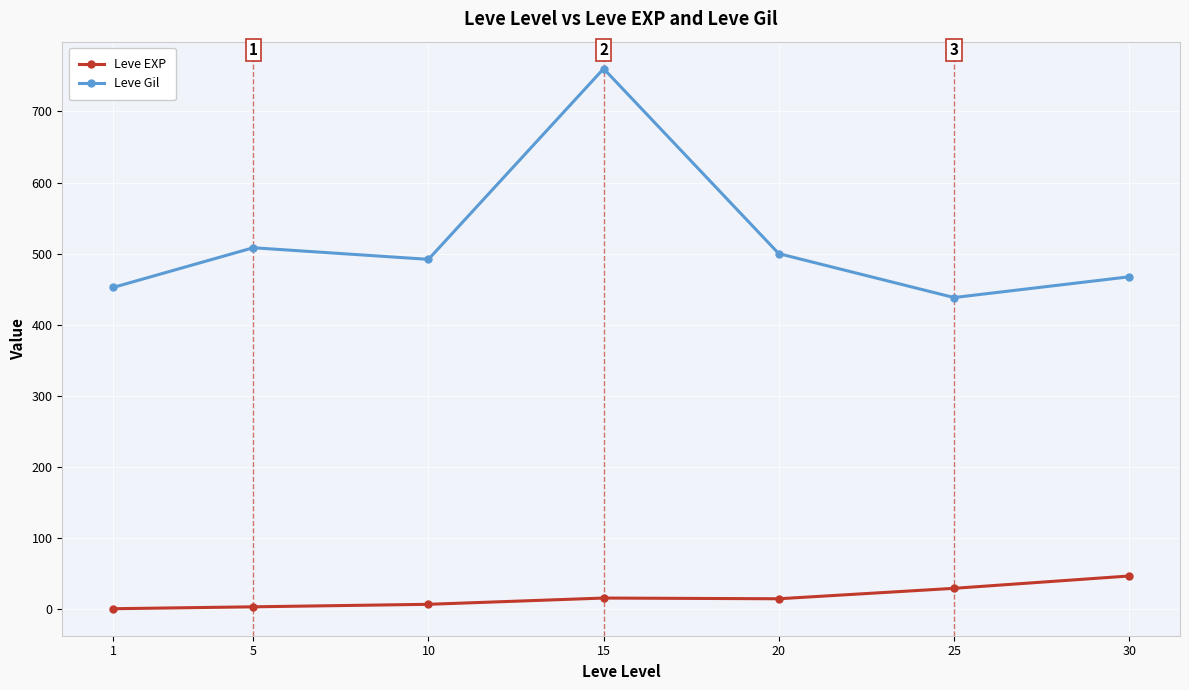

What is the difference between the highest and lowest values at 30?

420.5